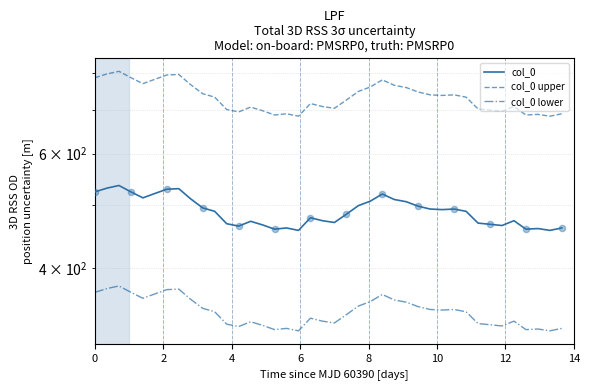

Which series has the widest spread of Y values?

col_0 upper